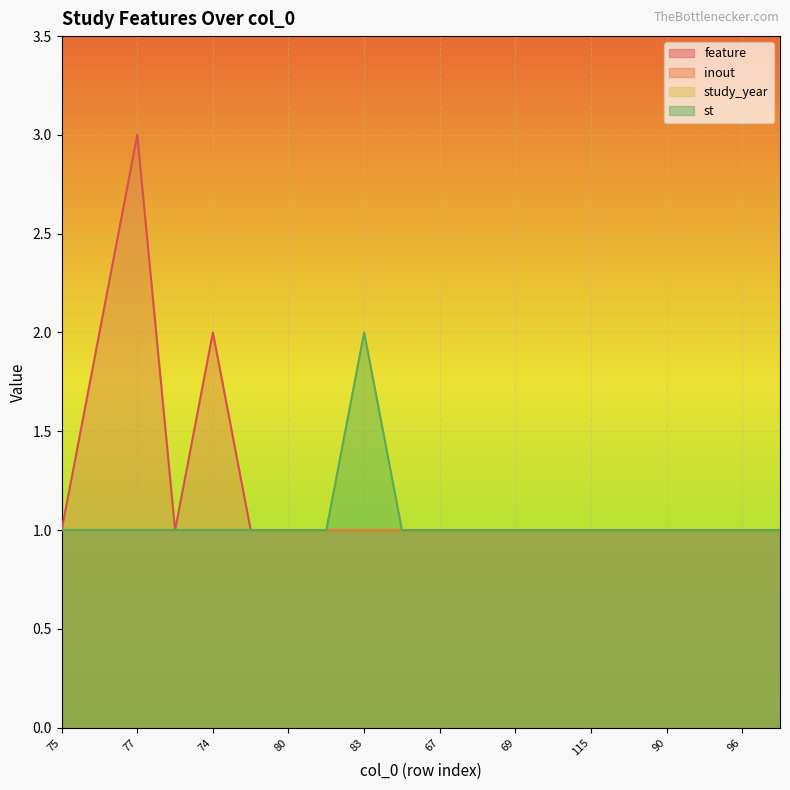

At which category is the sum across all series the highest?

80